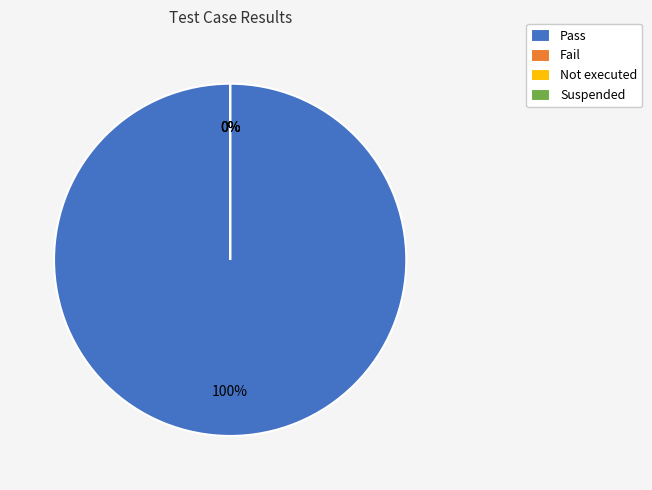

To the nearest percent, what is the average slice percentage?

25%